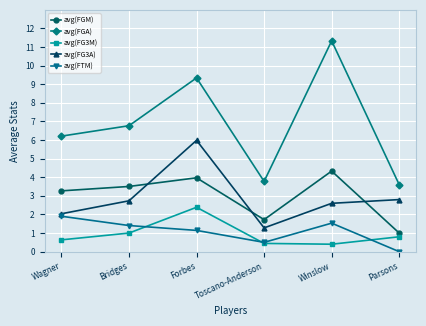

How many data points does each series have?

6